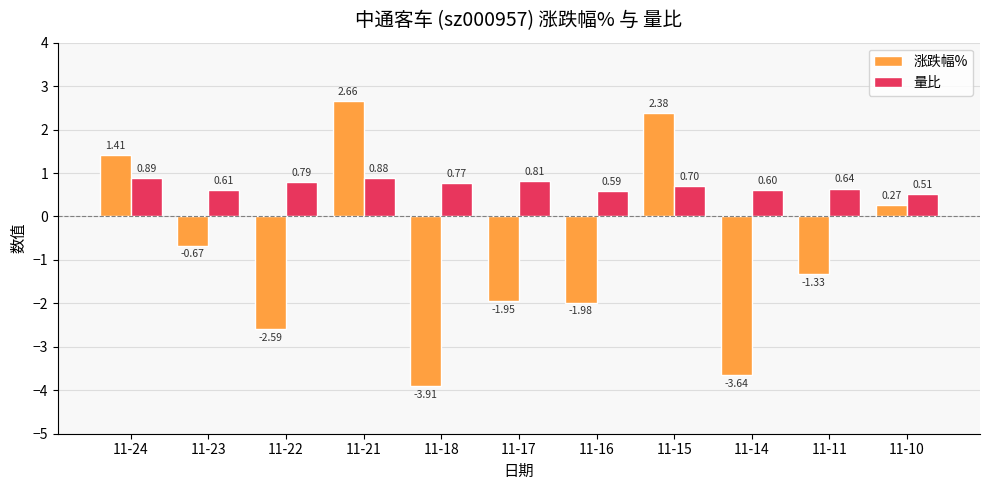

What is the average value of the 涨跌幅% series?

-0.8